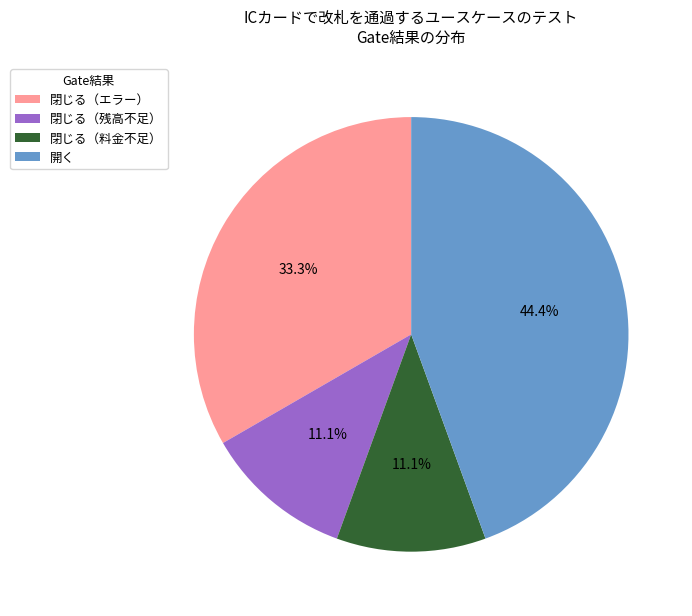

Count the number of slices in the pie.

4